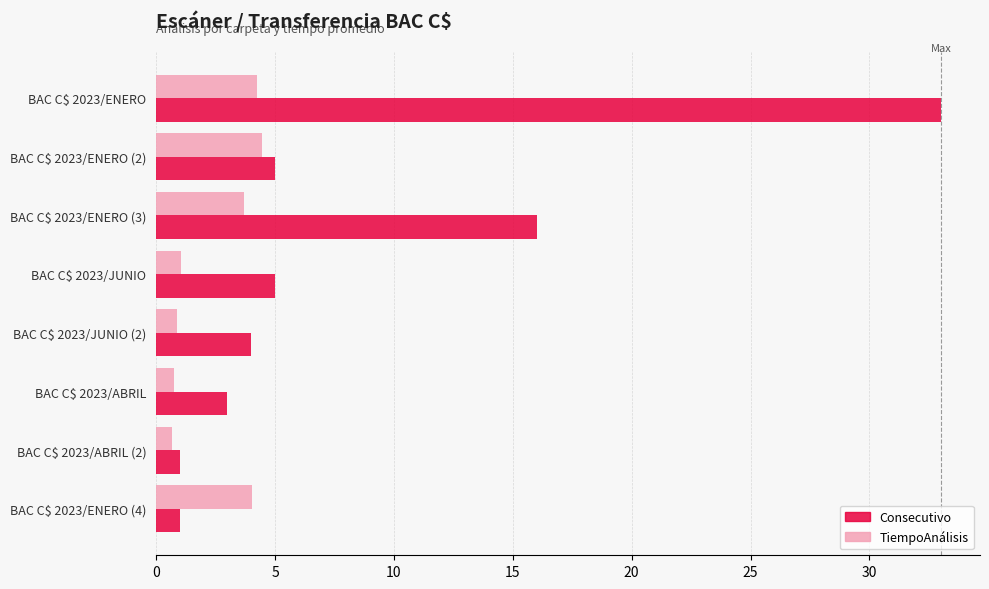

What is the difference between the highest and lowest values at BAC C$ 2023/JUNIO (2)?

3.1